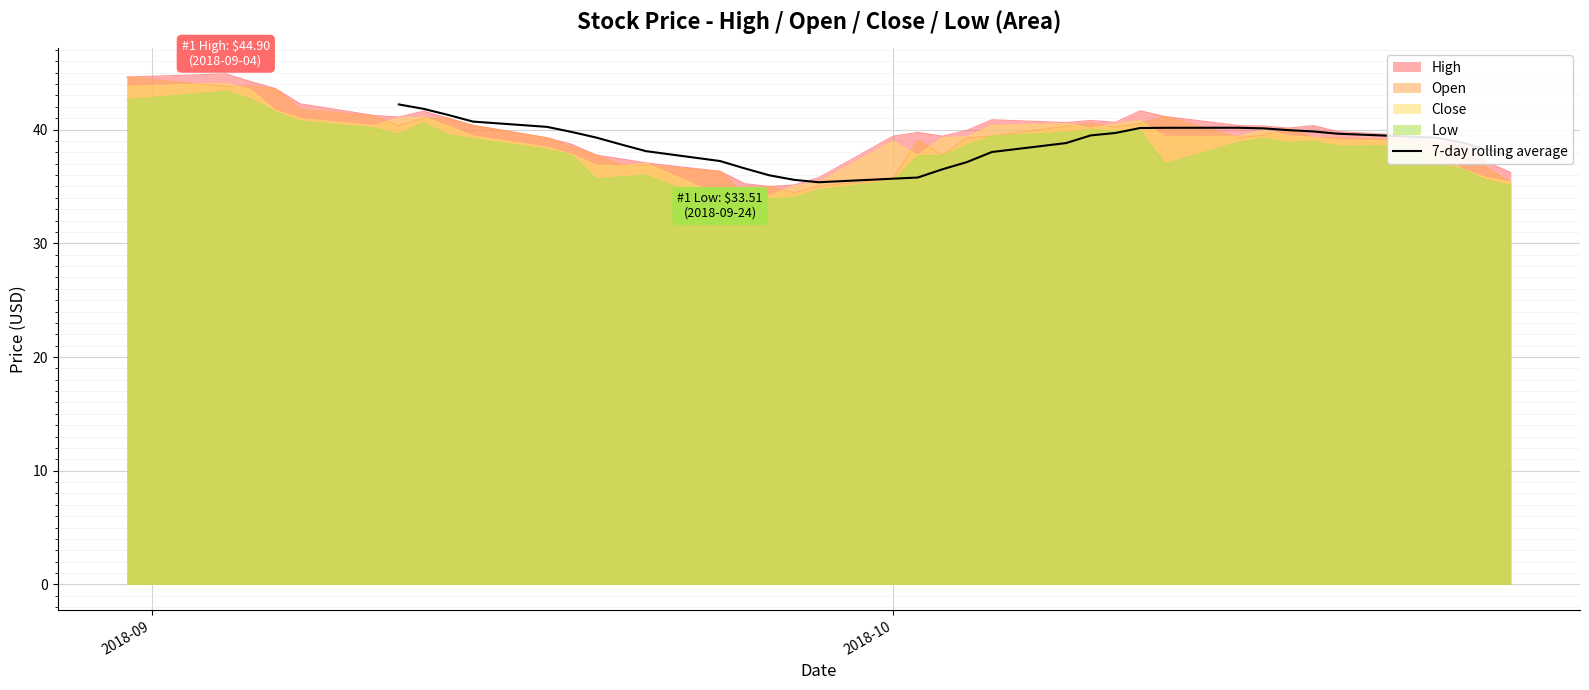

What is the maximum value for 7-day rolling average?

42.2